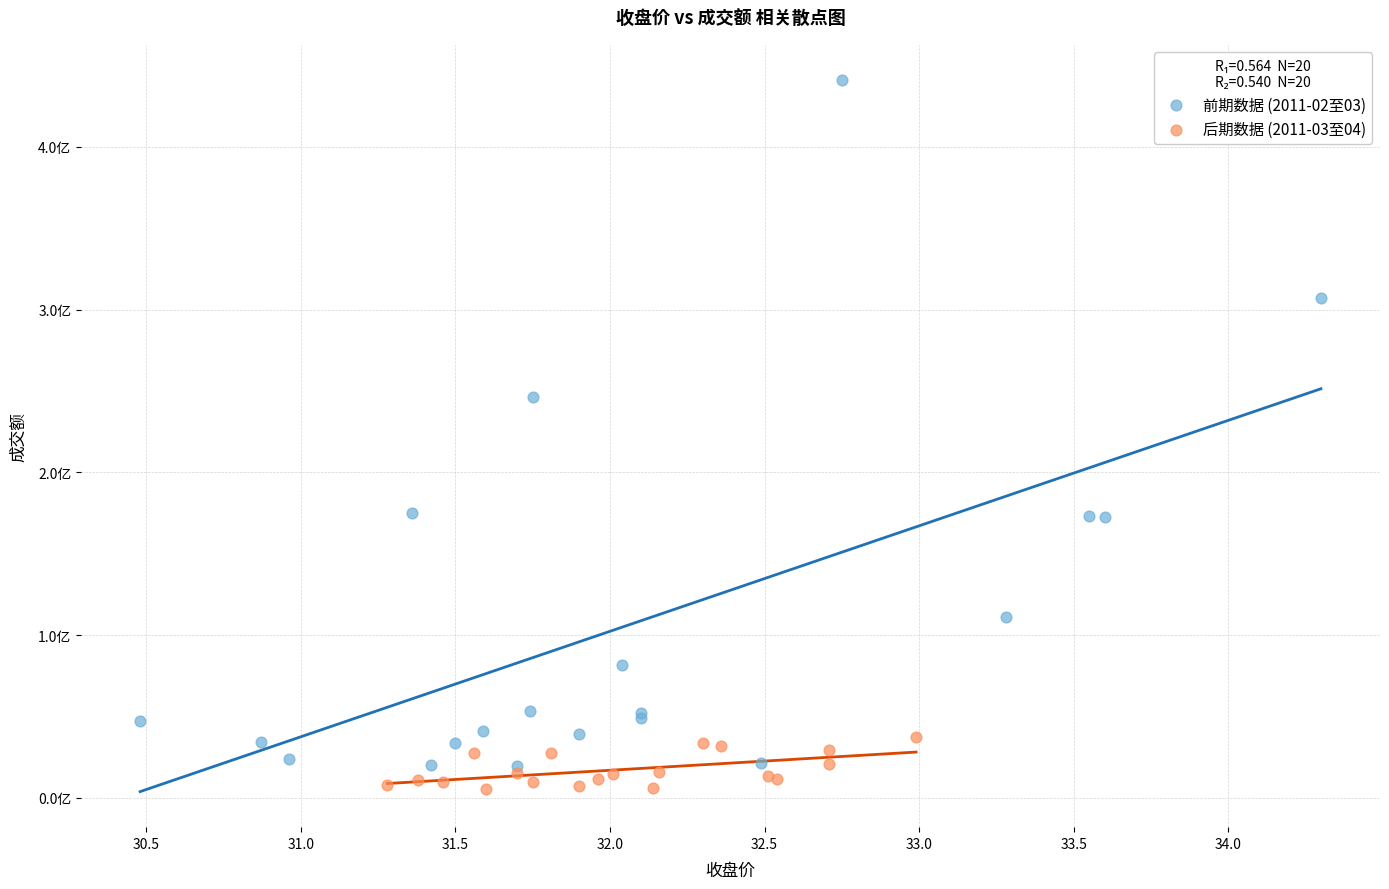

Which series has the widest spread of Y values?

前期数据 (2011-02至03)